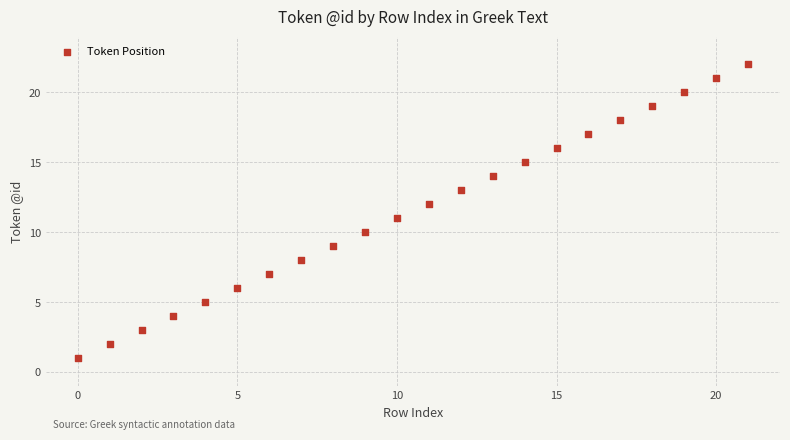

What is the range of Y values (max minus min)?

21